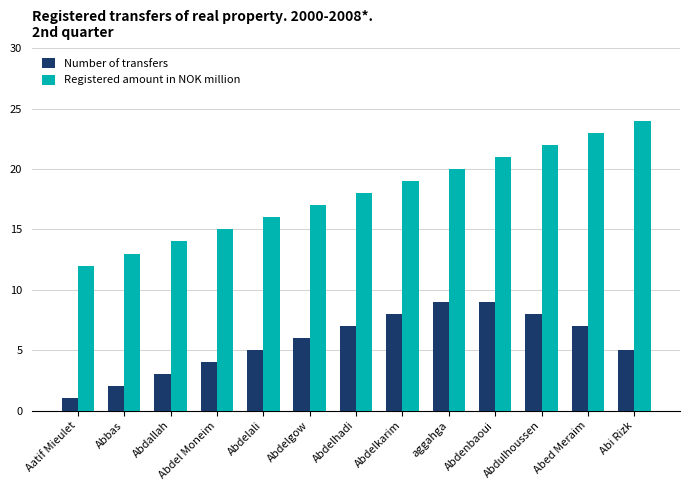

What is the approximate value of Registered amount in NOK million at Abi Rizk?

24